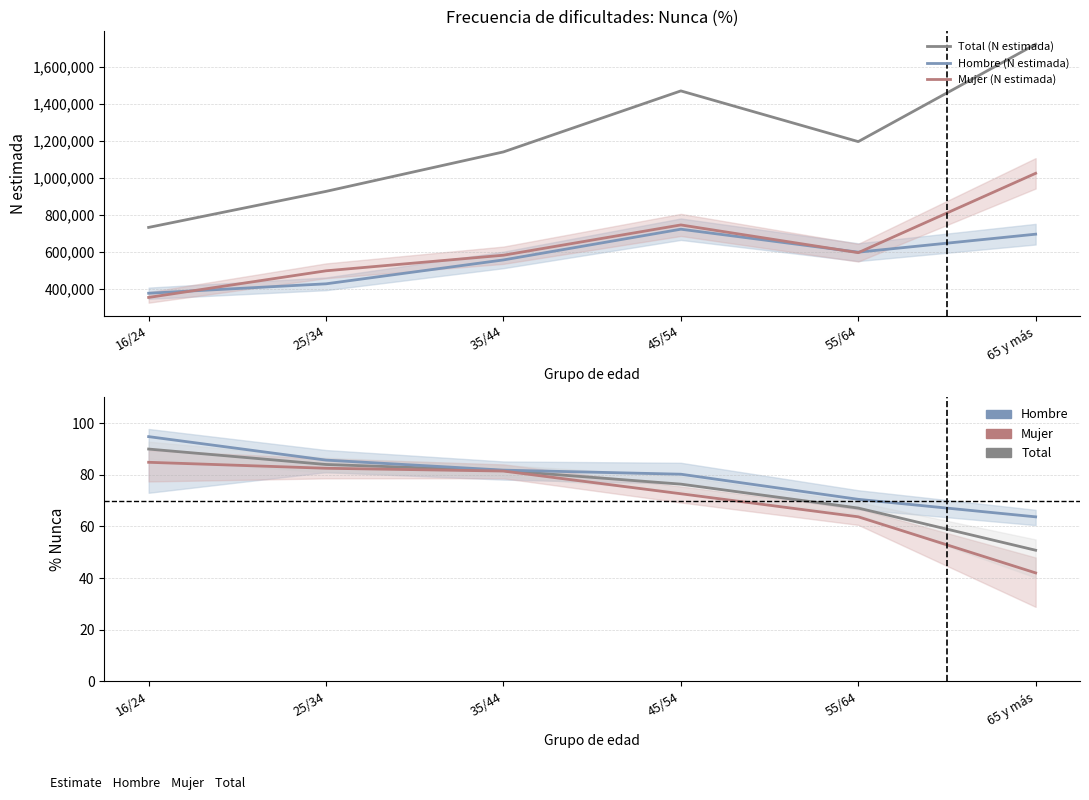

List the series in order of their peak value, highest first.

Total (N estimada), Mujer (N estimada), Hombre (N estimada), Hombre, Total, Mujer